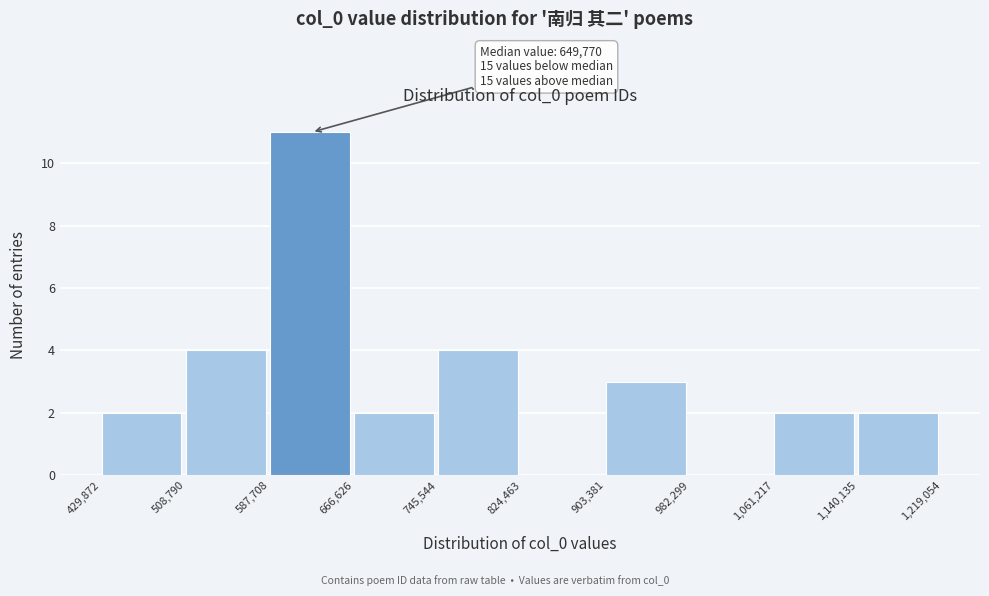

Which range on the x-axis has the tallest bar?

587,708 to 666,626